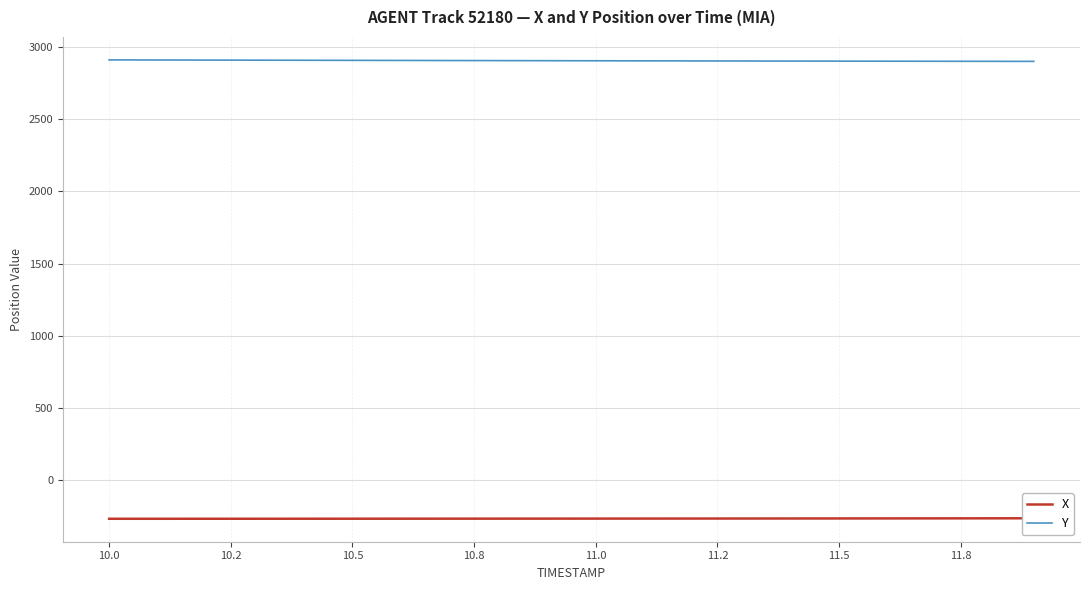

How many values in the Y series exceed 2908?

10